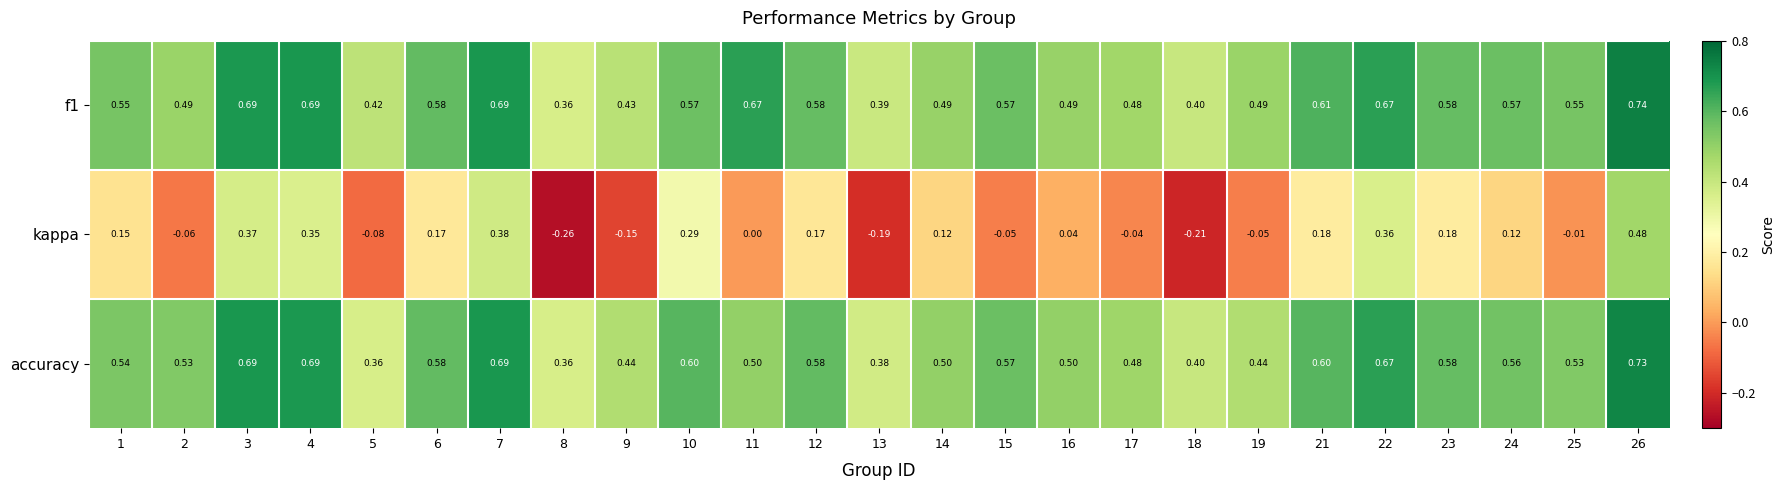

Which series has the largest total across all categories?

f1